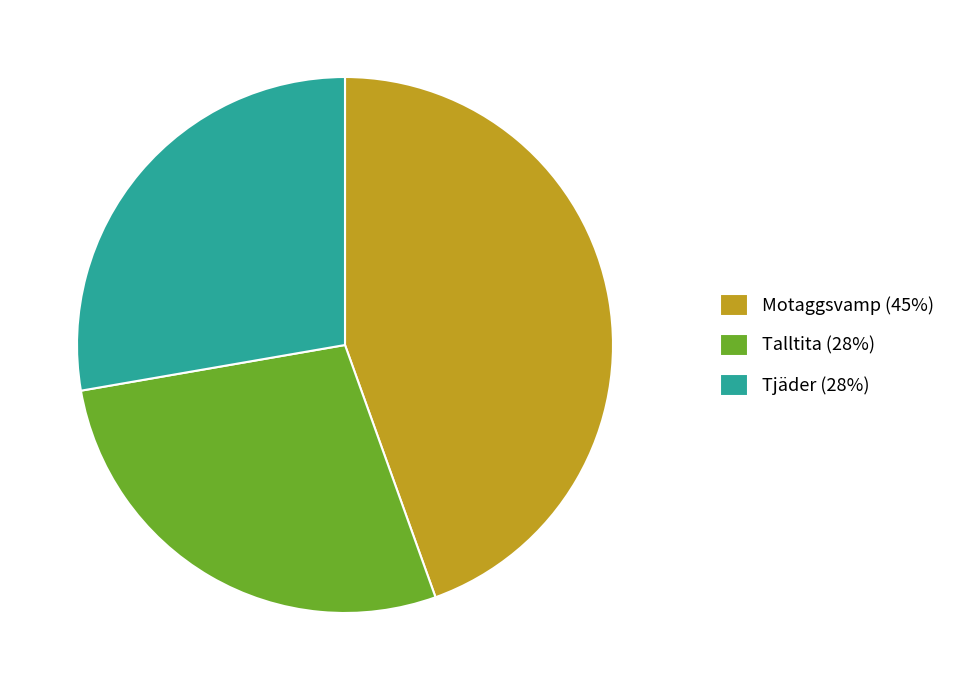

Approximately how many times larger is the value at Motaggsvamp (45%) compared to Talltita (28%)?

1.6